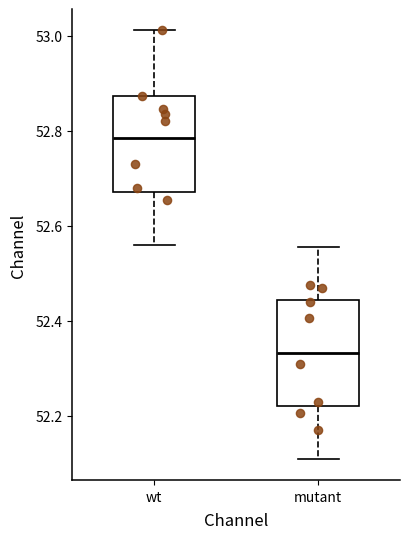

Where is the lower edge of the box for wt on the y-axis? The values are not printed on the chart, so give them approximately, as read against the axis.

52.68